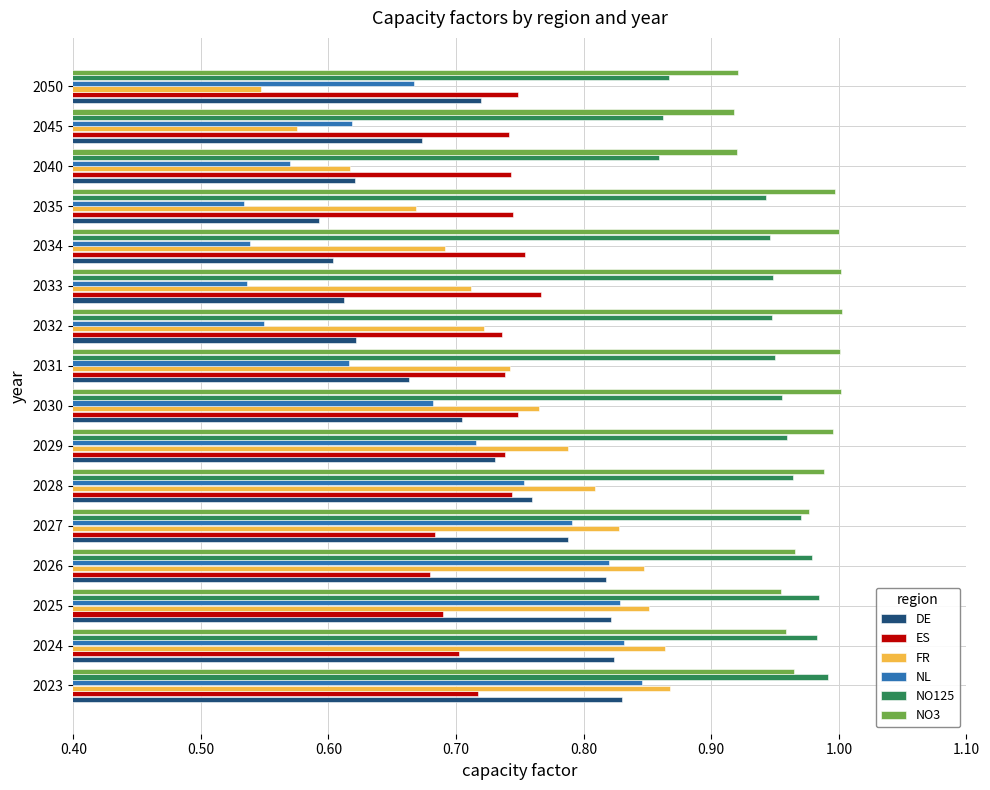

At how many categories does at least one series exceed 0?

16